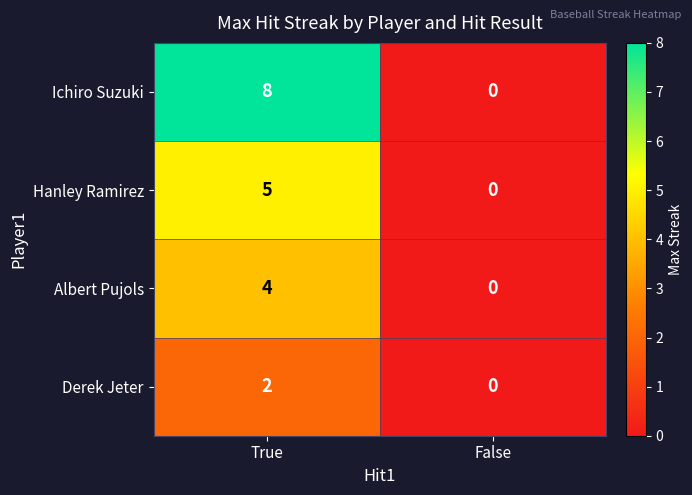

Is it true that Albert Pujols equals 1 at True?

False